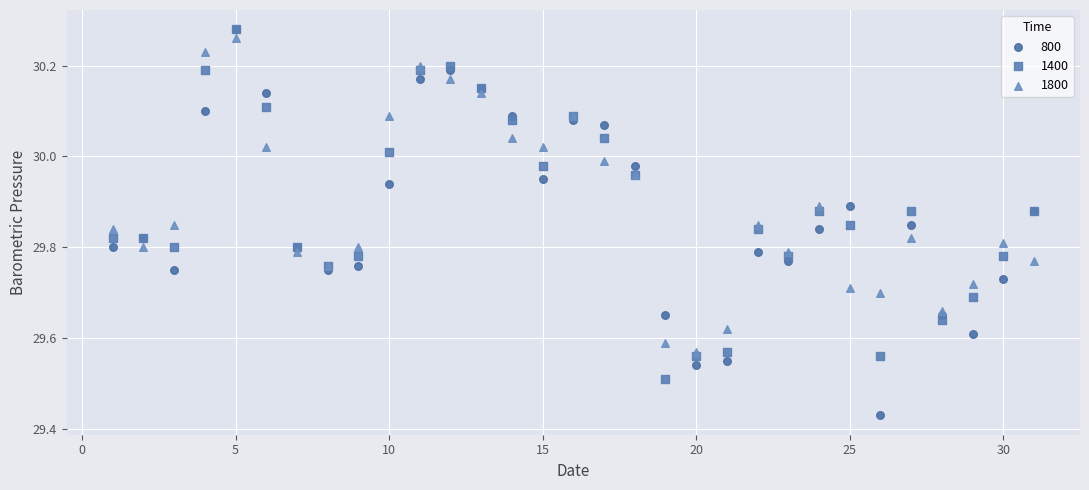

What are all the series names shown in the legend?

800, 1400, 1800